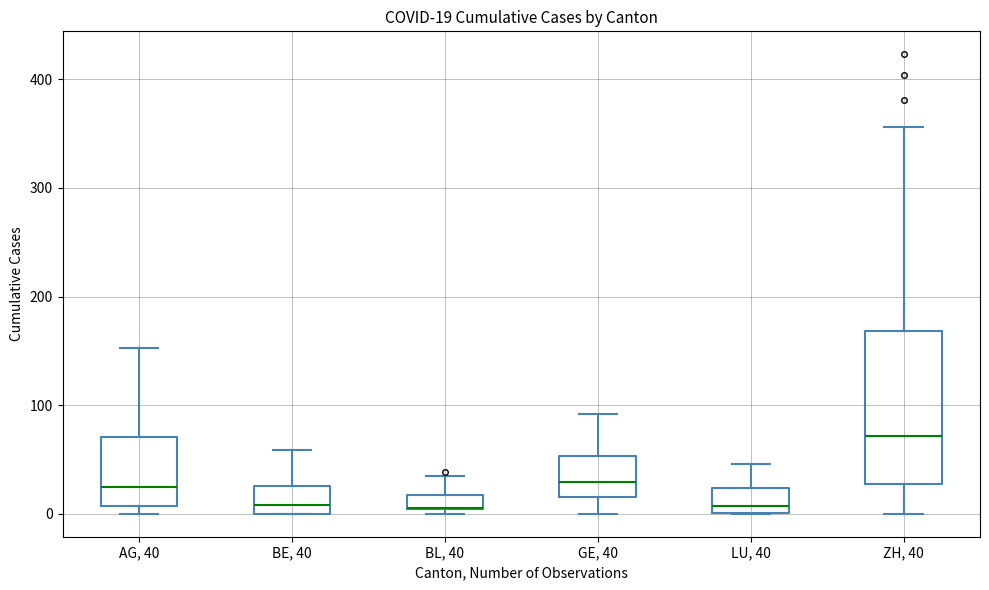

Comparing the boxes themselves (not the whiskers), which one is the tallest?

ZH, 40